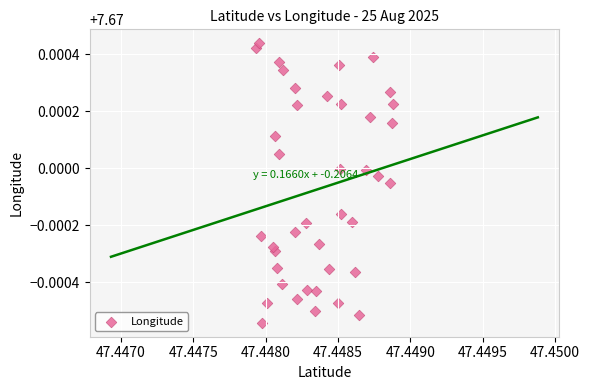

How many data points are displayed?

40